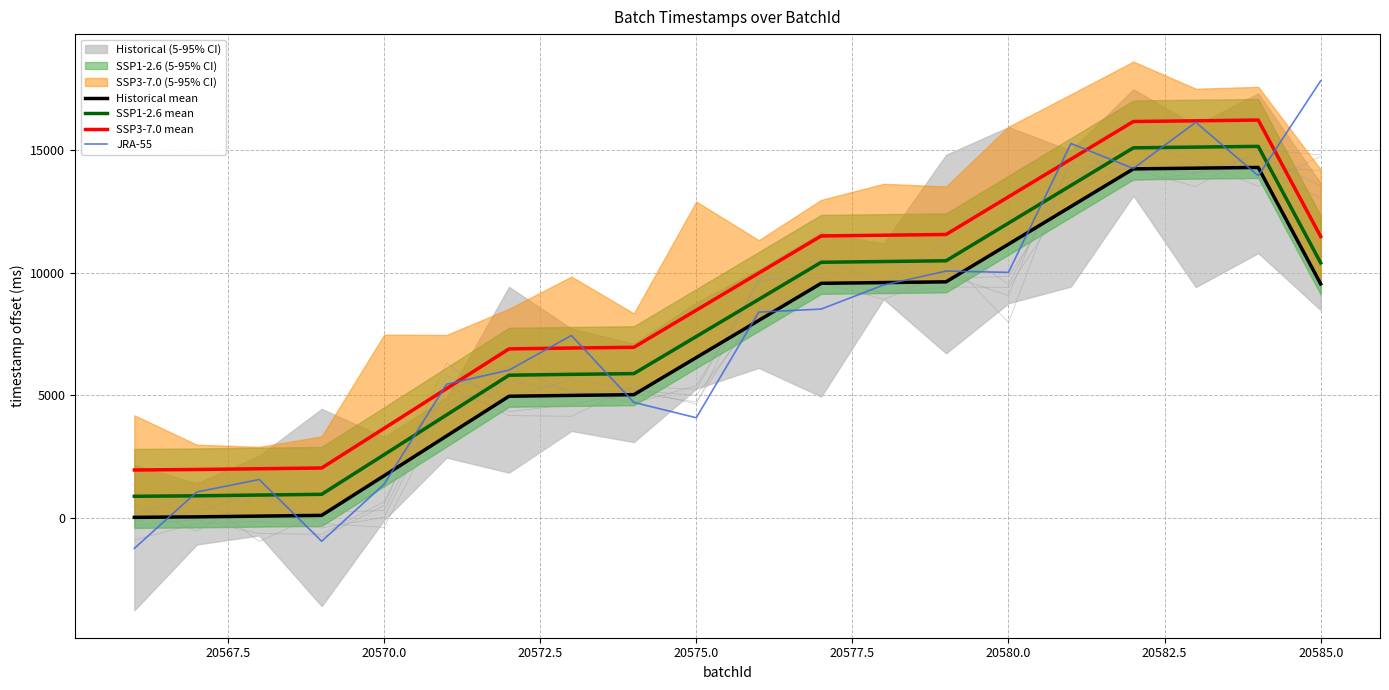

What are all the series names shown in the legend?

Historical mean, SSP1-2.6 mean, SSP3-7.0 mean, JRA-55